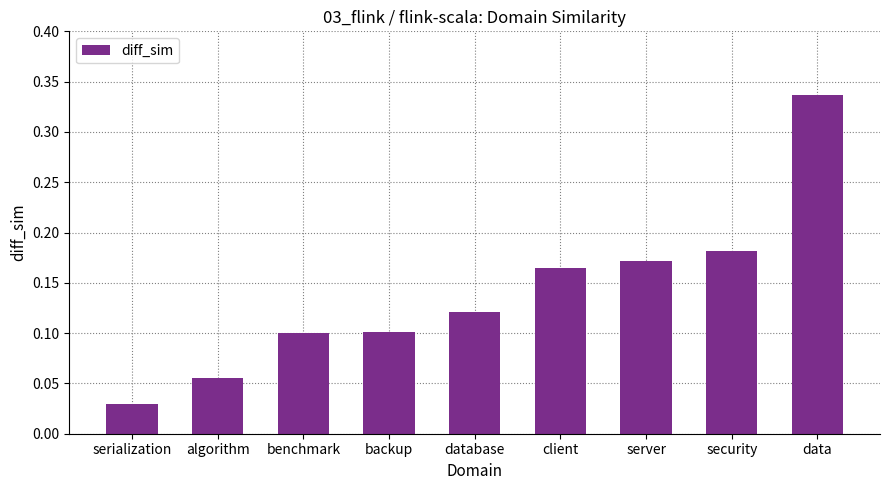

What is the label of the 9th bar from the left?

data